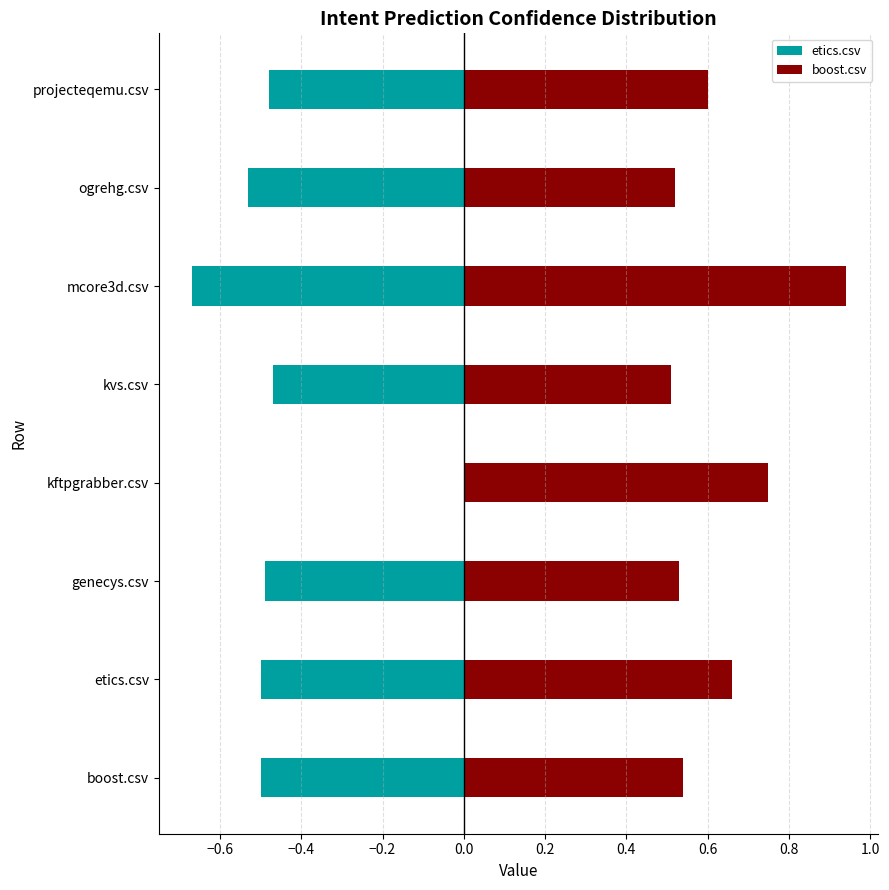

Is the value of boost.csv at projecteqemu.csv greater than the value of etics.csv at boost.csv?

Yes